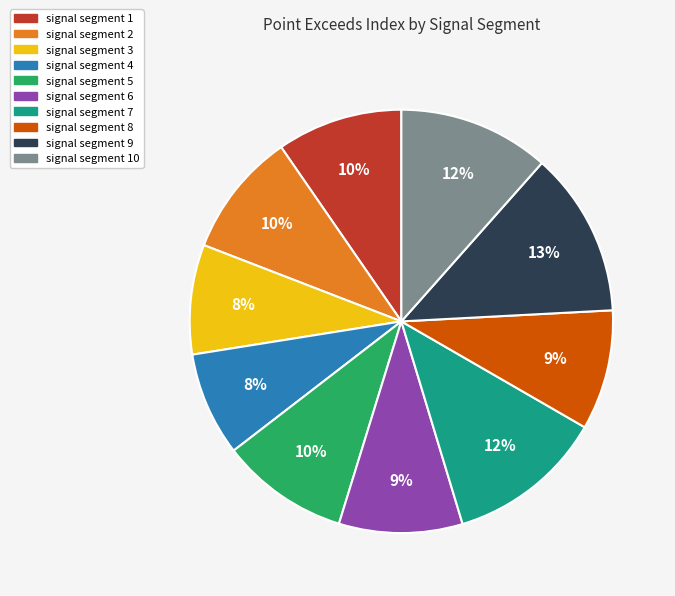

Is there any slice that represents more than half of the pie?

No